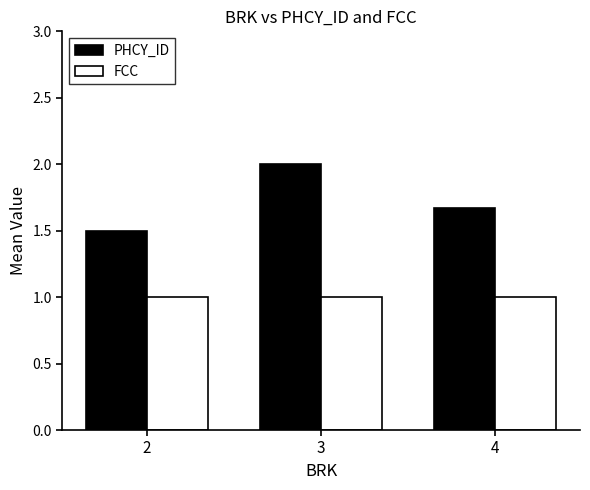

Is it true that FCC equals 1.4 at 4?

False